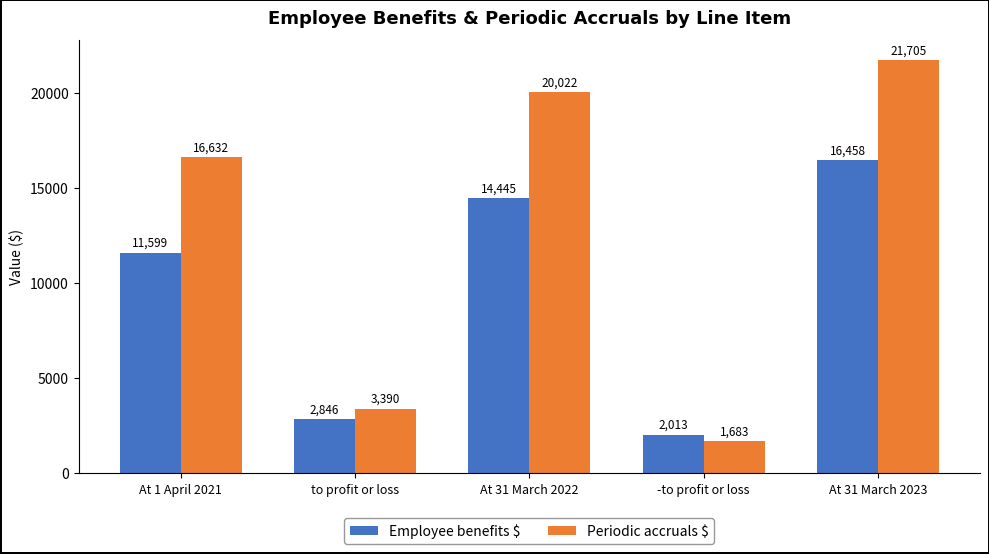

What is the value of the Employee benefits $ bar at the 5th from the left?

16458